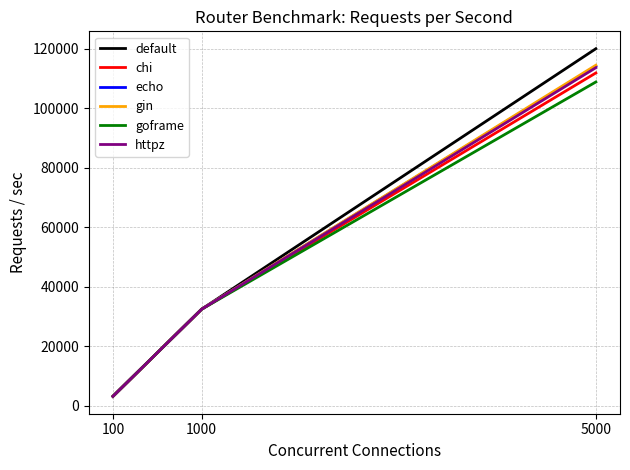

Which series has the widest spread of values?

default